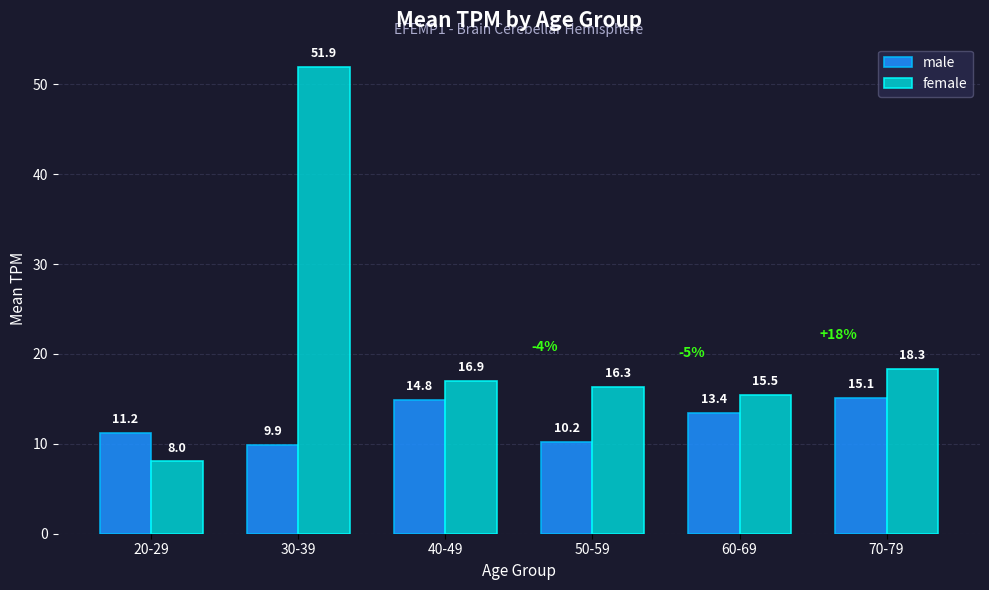

Which series has the largest total across all categories?

female